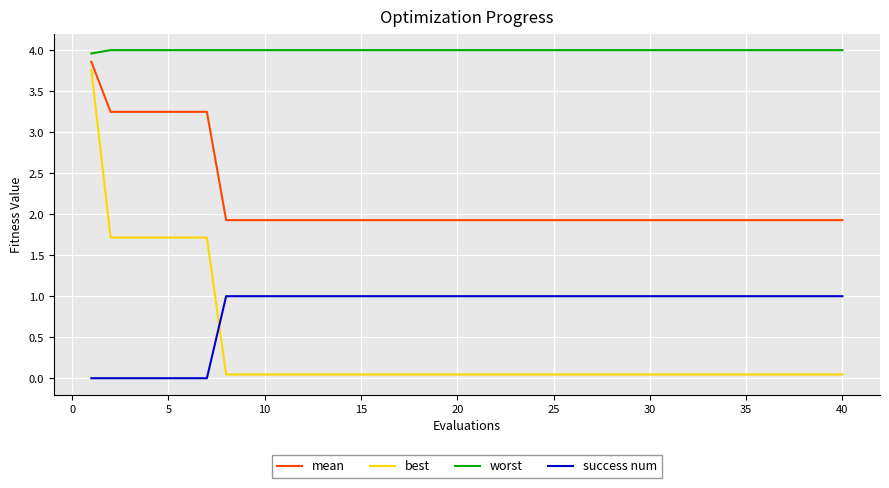

Which series has the widest spread of values?

best